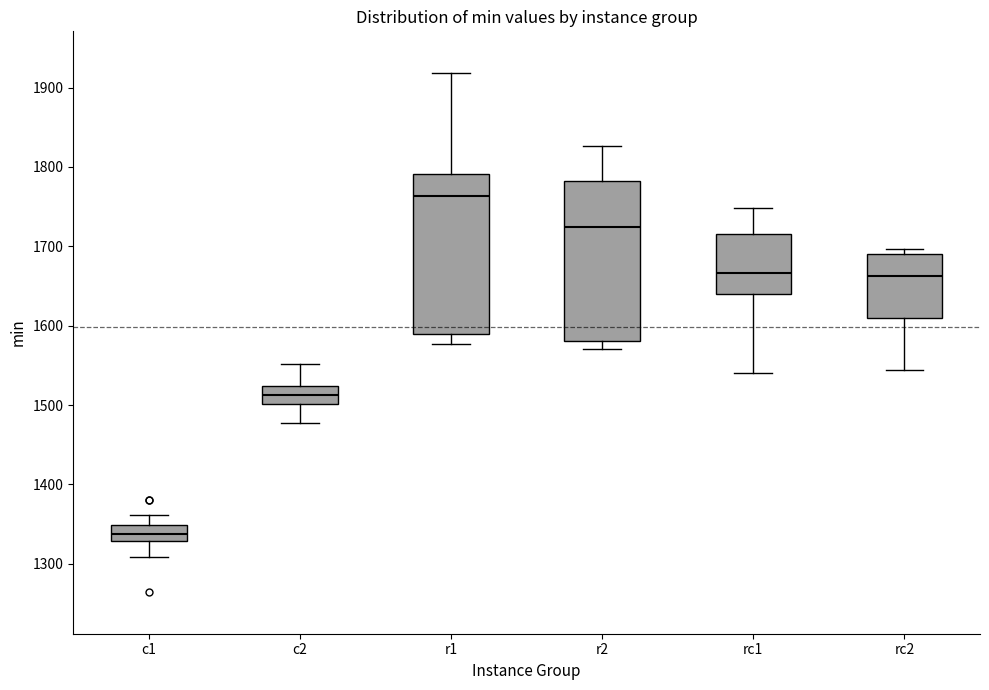

Where does the lower whisker of the box for c2 end on the y-axis? The values are not printed on the chart, so give them approximately, as read against the axis.

1480